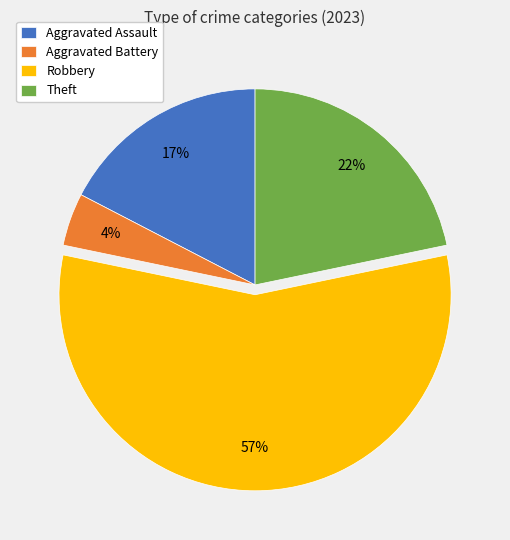

Combined, do Robbery and Aggravated Assault account for over 50%?

Yes